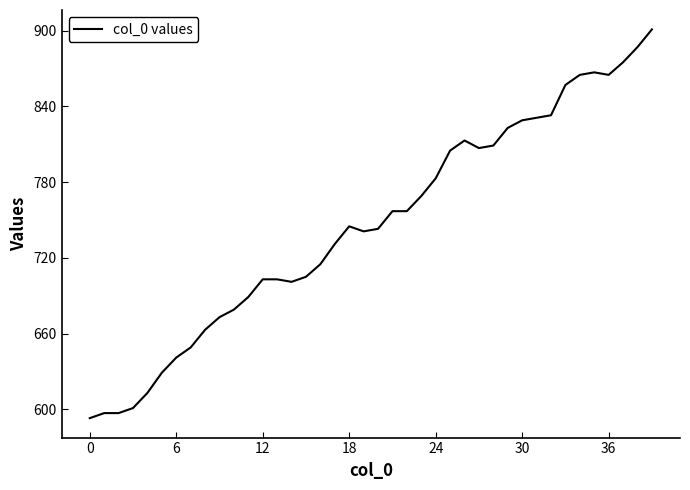

What is the greatest value displayed?

901